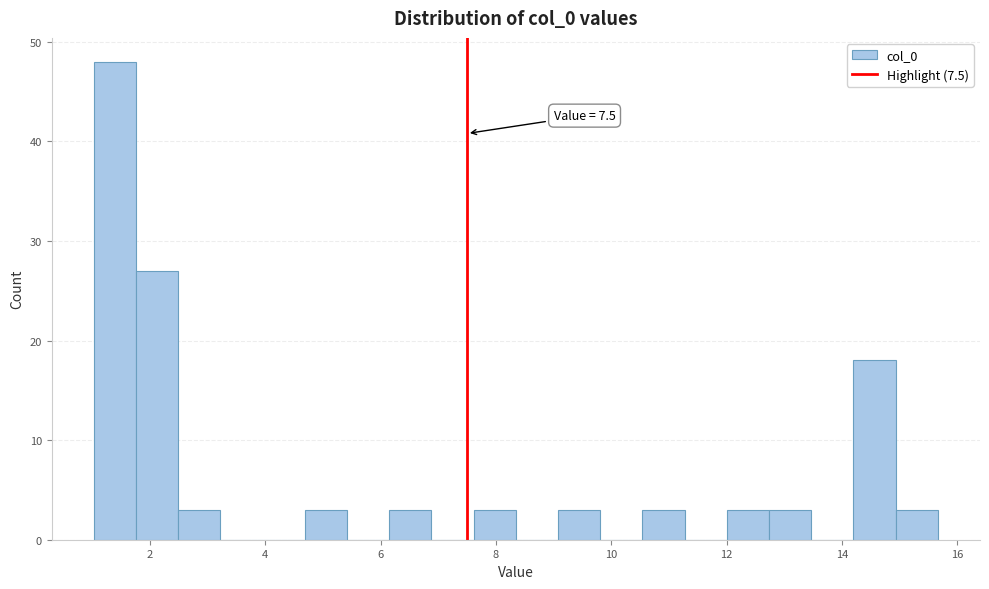

Around what value on the x-axis is the tallest bar? Give the approximate position of its centre, as read against the axis.

1.4